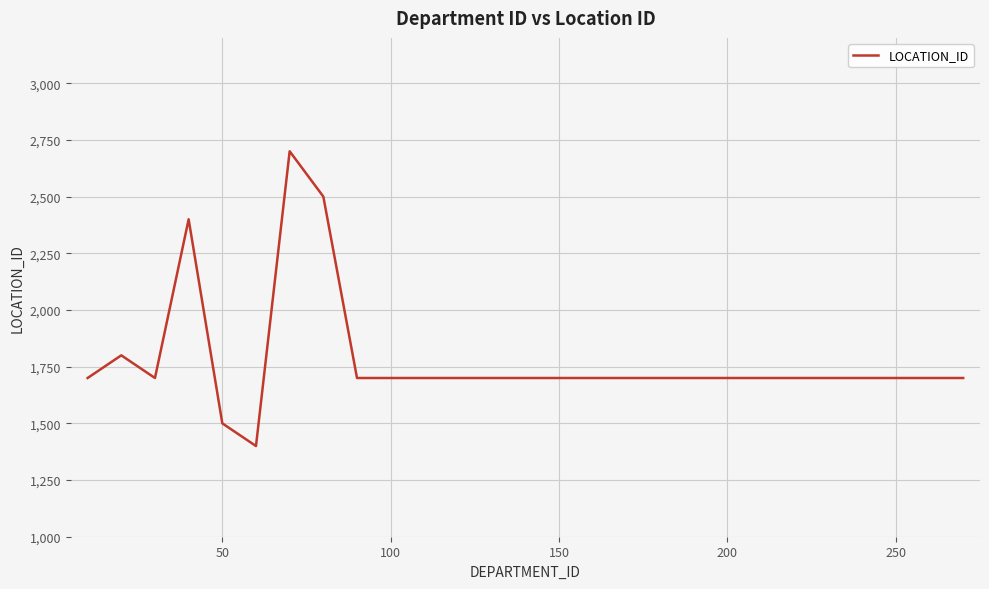

What is the difference between the maximum and minimum values?

1300